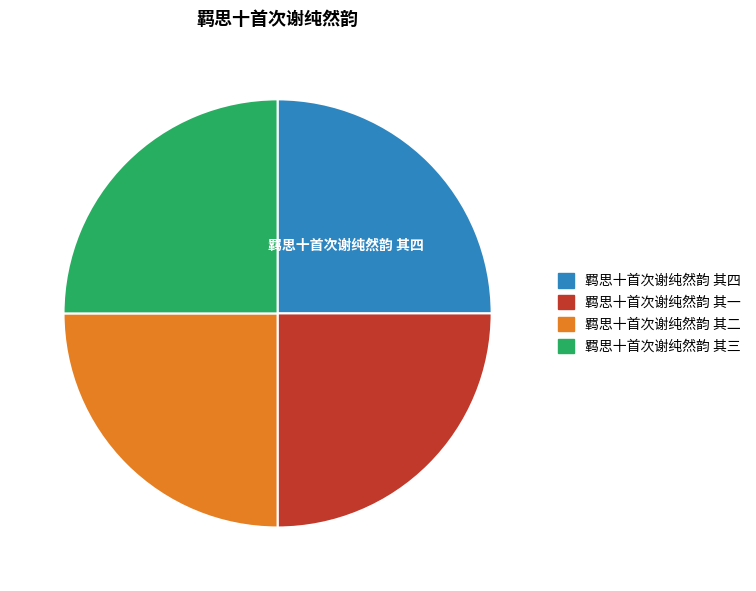

Is it true that 羁思十首次谢纯然韵 其三 is 14% of the pie?

False